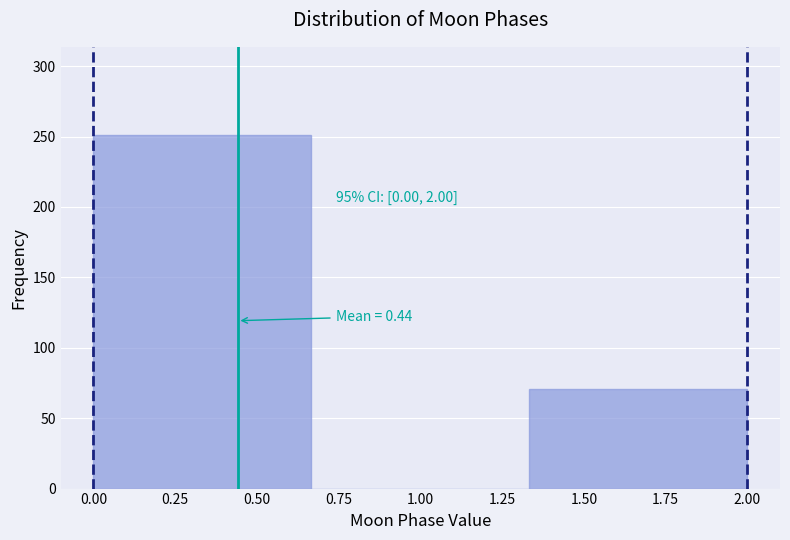

Which range on the x-axis has the tallest bar?

0.00 to 0.65